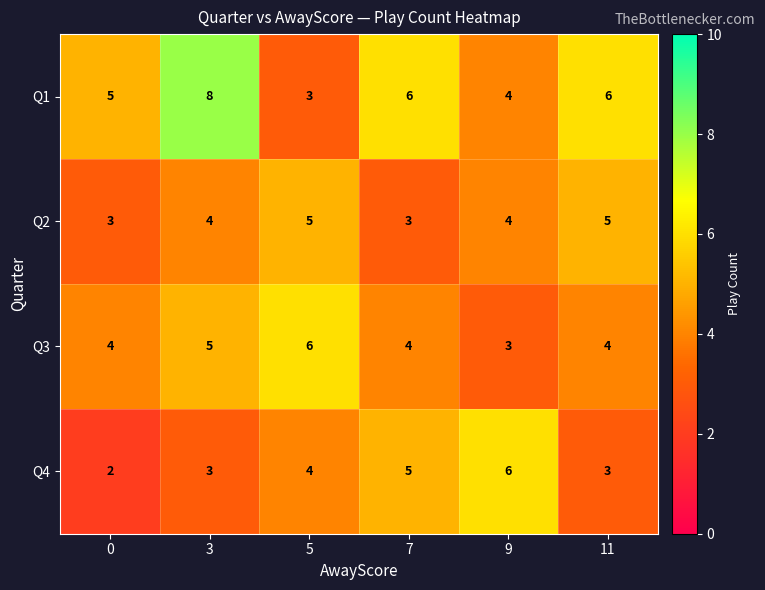

How many Q4 values are between 3 and 5?

4